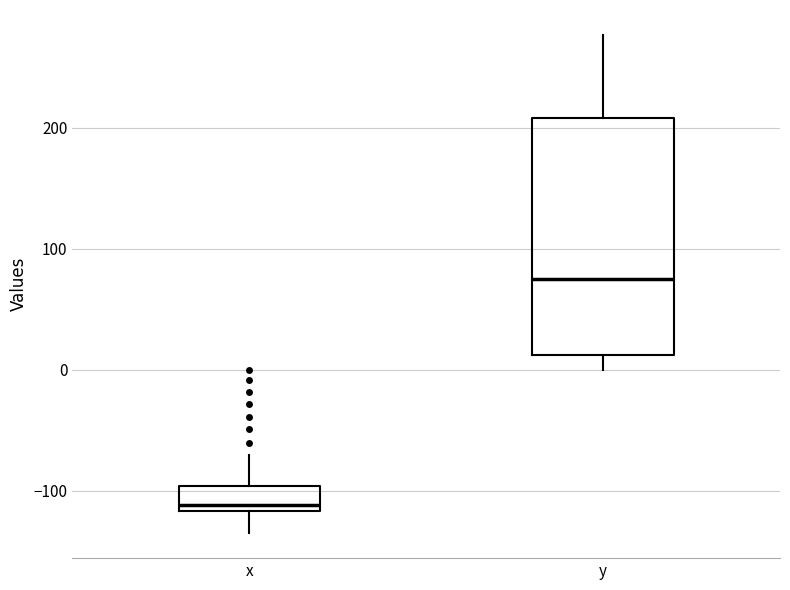

Reading left to right, transcribe this box plot: for each box, give where its median line is, the range the box spans, and where its two whiskers end, as read against the y-axis. The values are not printed on the chart, so give them approximately, as read against the axis.

x: median -110, box -120 to -100, whiskers -140 to -70
y: median 70, box 10 to 210, whiskers 0 to 280